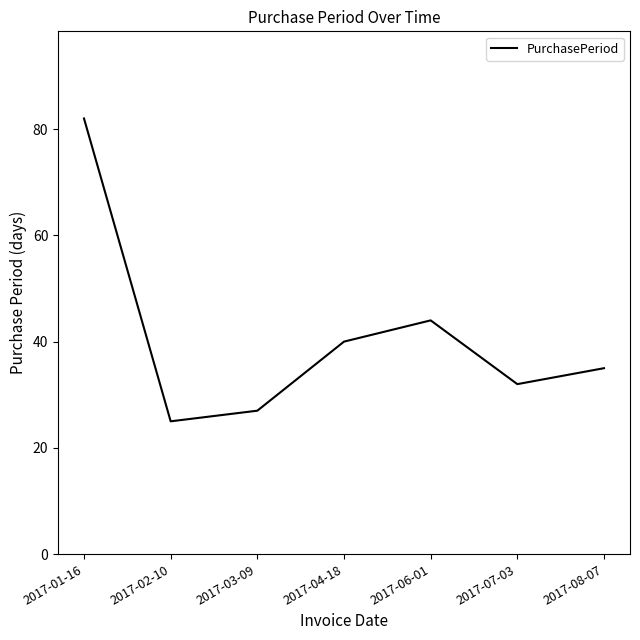

At which category does the data reach its first local valley?

2017-02-10